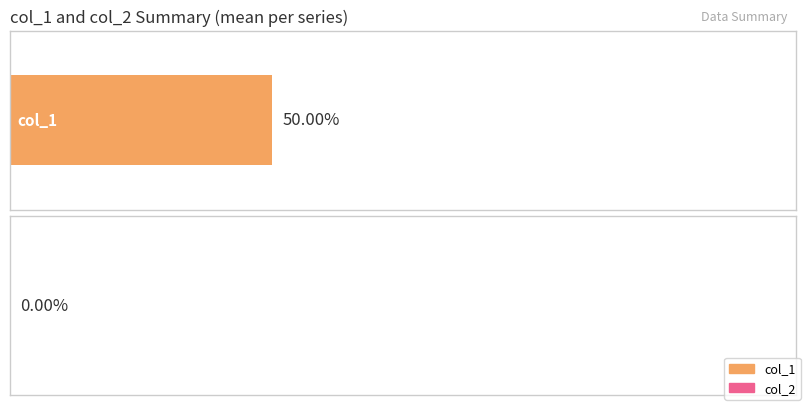

Count the number of data series in this chart.

2